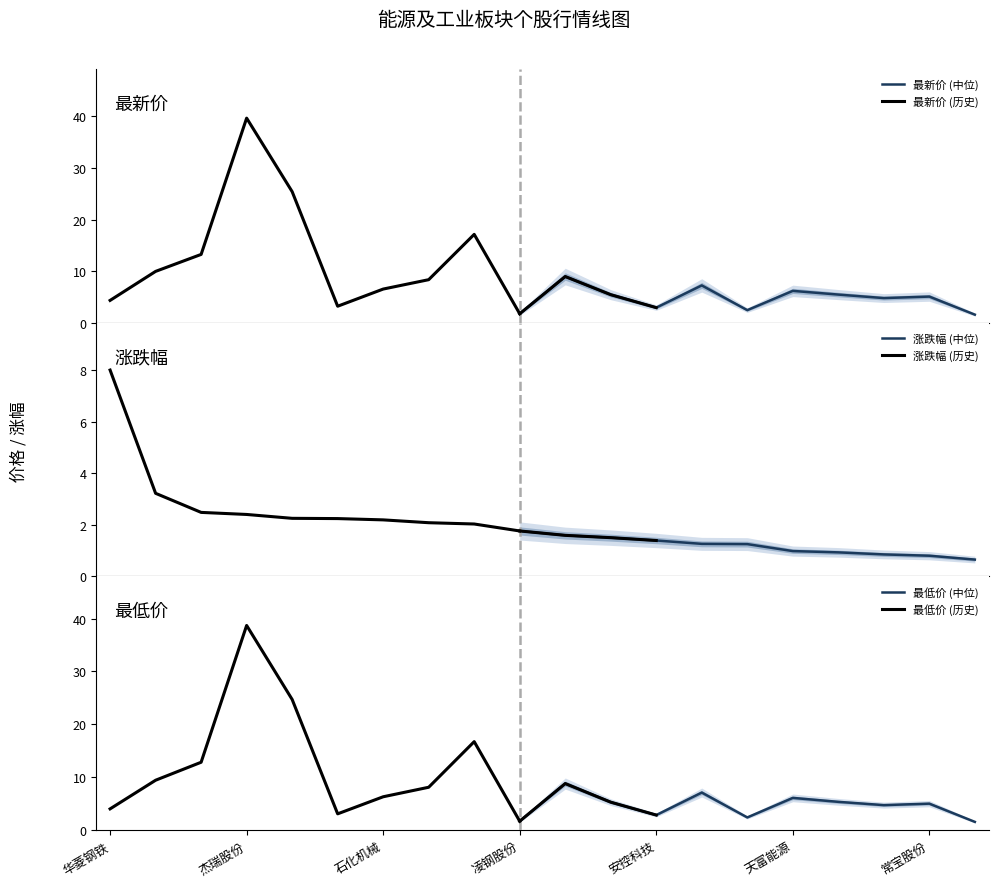

What is the difference between the 涨跌幅 values at 15 and 涨跌幅?

2.2